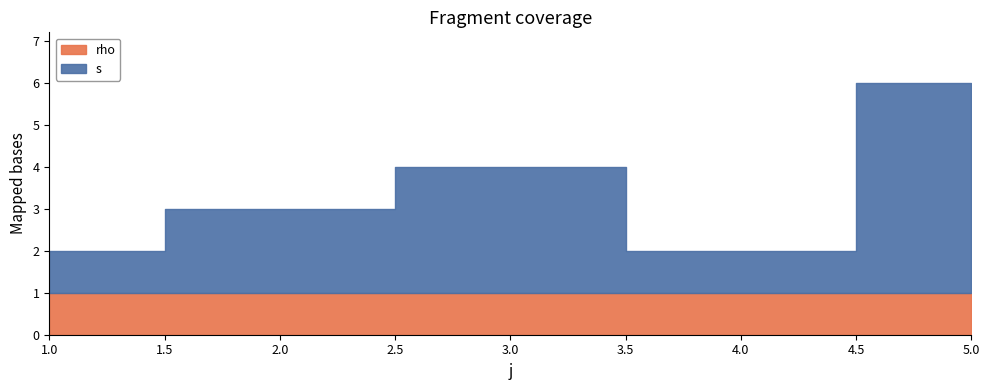

Is it true that s equals 2 at 1?

False